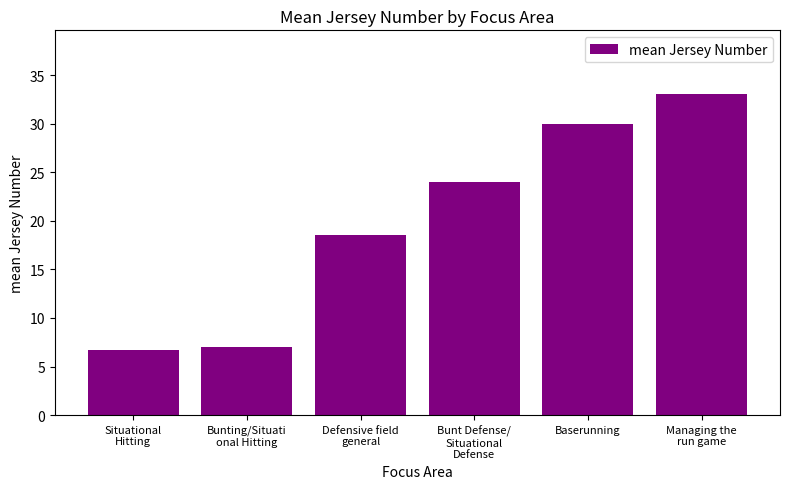

What is the greatest value displayed?

33.0